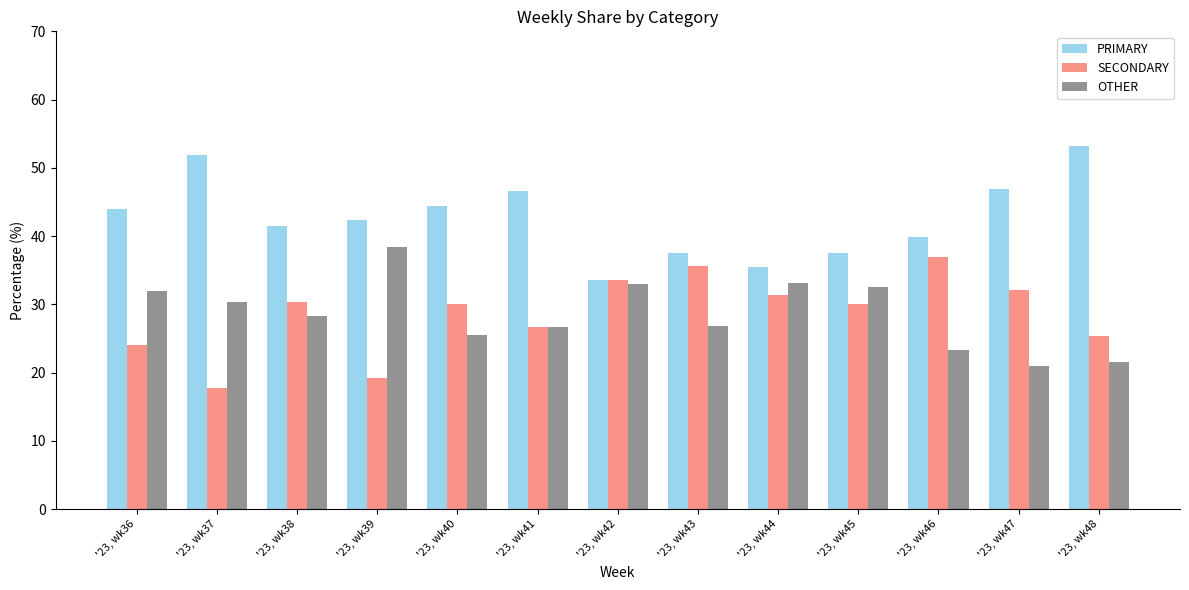

Read the OTHER value at '23, wk47.

21.1